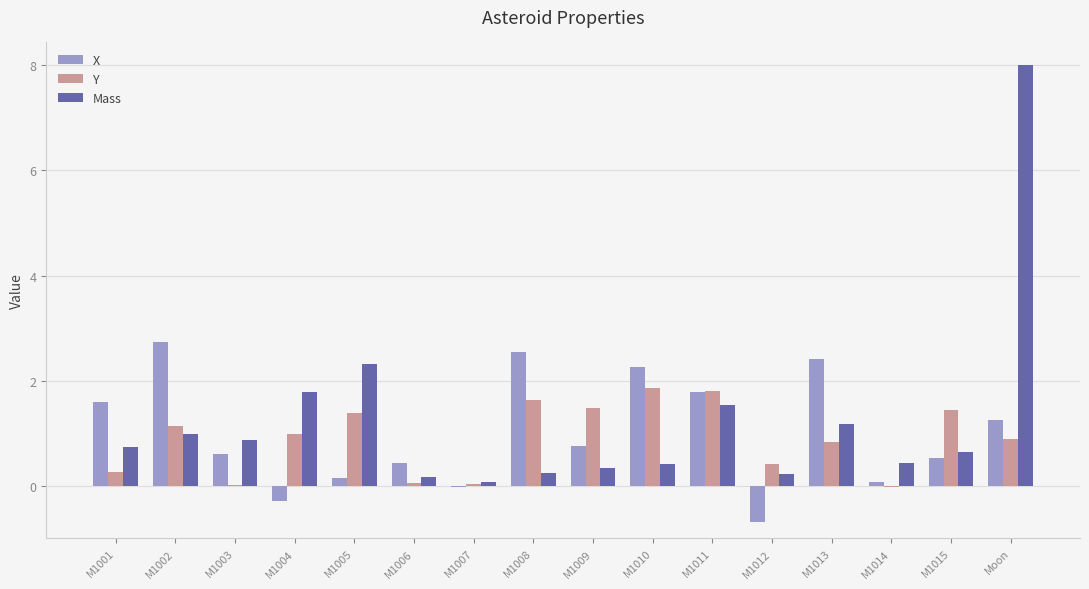

What is the total value across all series at M1003?

1.5